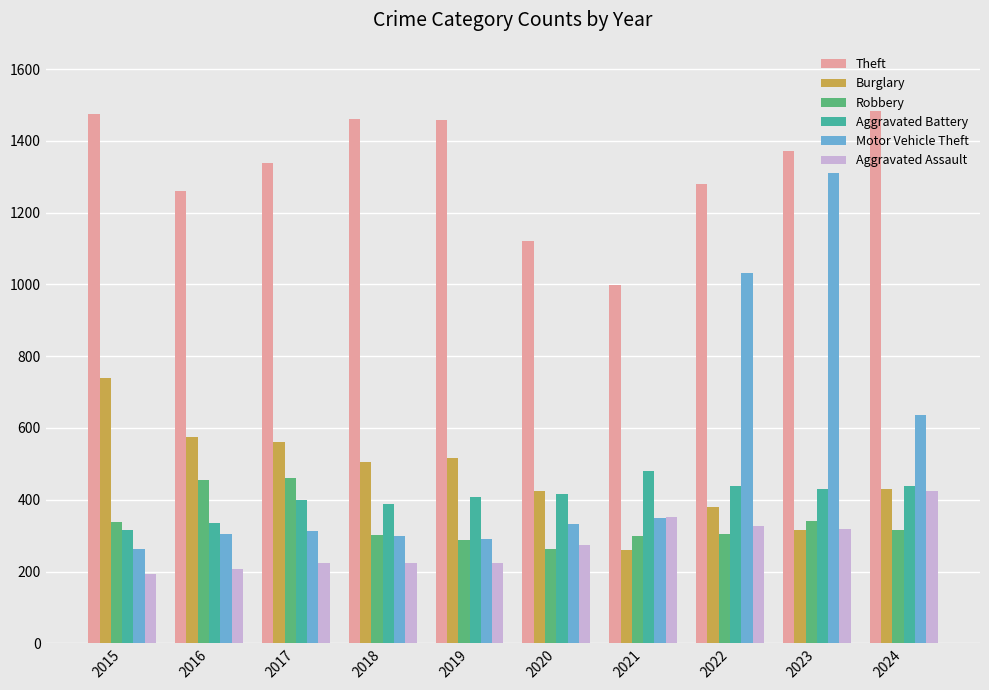

How many data points does each series have?

10